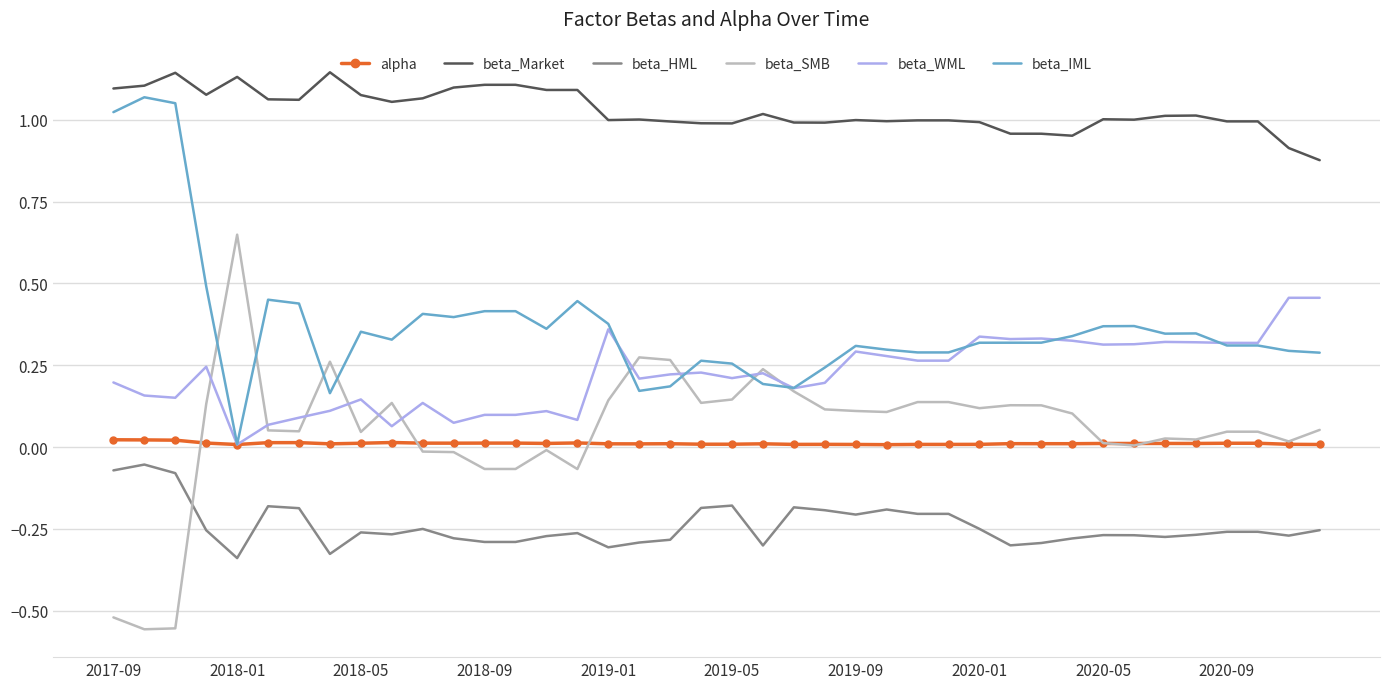

Rank the series by their maximum value, from highest to lowest.

beta_Market, beta_IML, beta_SMB, beta_WML, alpha, beta_HML